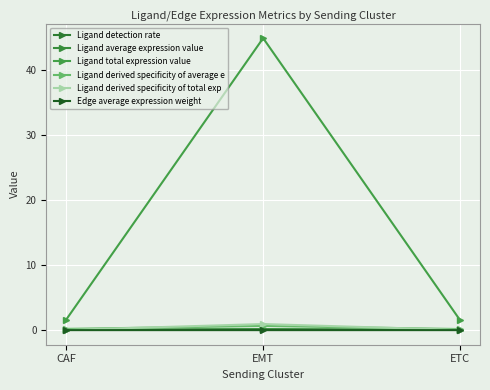

How many lines are shown in the chart?

6